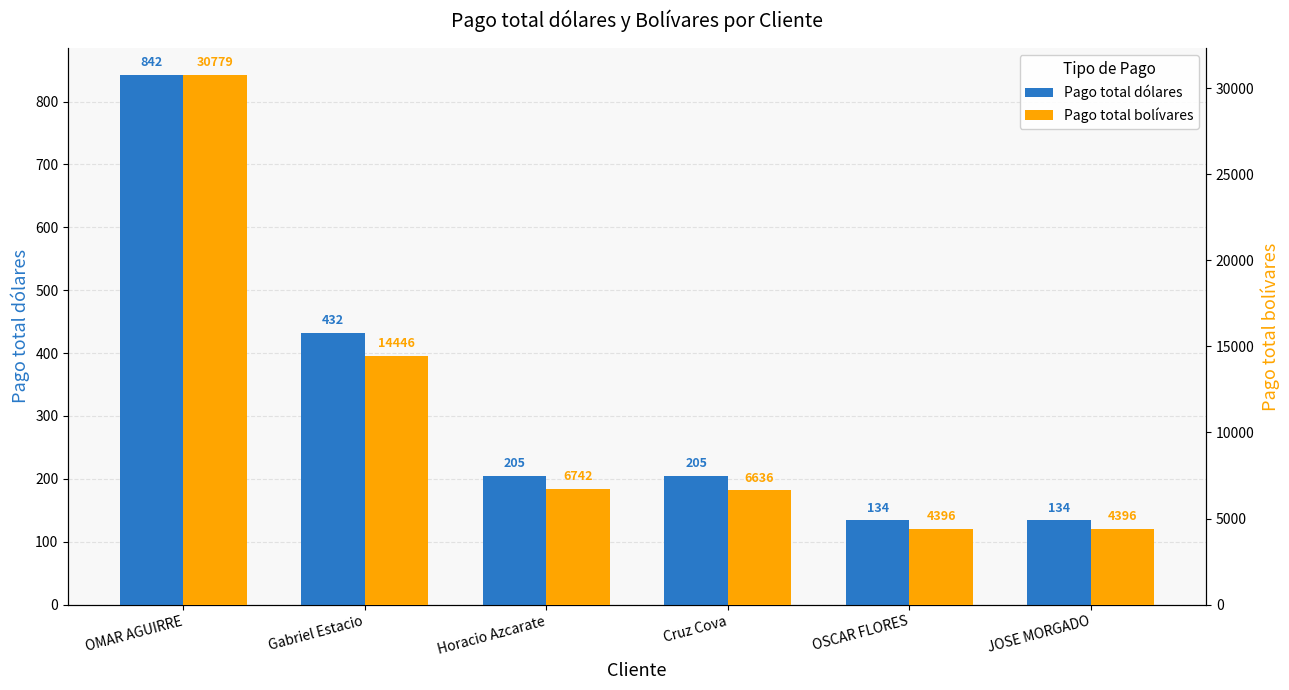

Which series changed the most between OMAR AGUIRRE and Cruz Cova?

Pago total bolívares